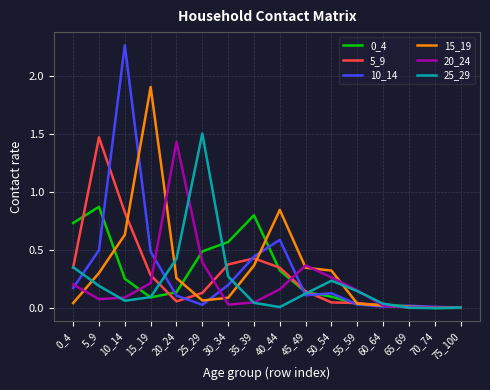

Is it true that 10_14 equals 0.5 at 15_19?

True